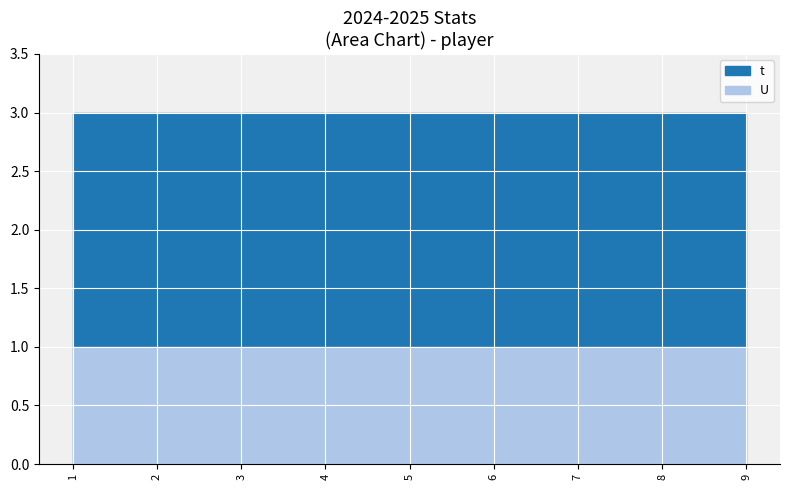

At which label does U reach its minimum?

1